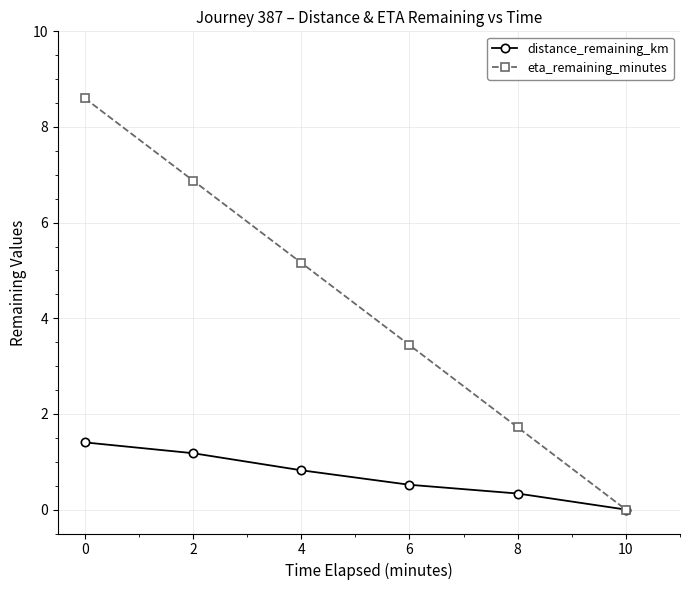

Which series changed the most between 2 and 6?

eta_remaining_minutes